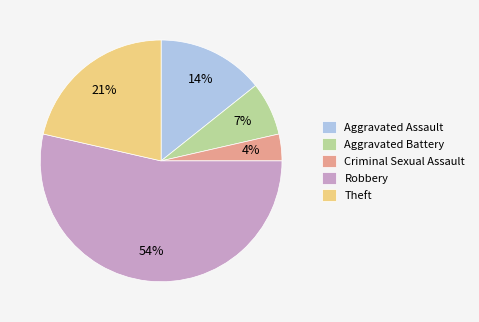

Is it true that Aggravated Assault is 27% of the pie?

False